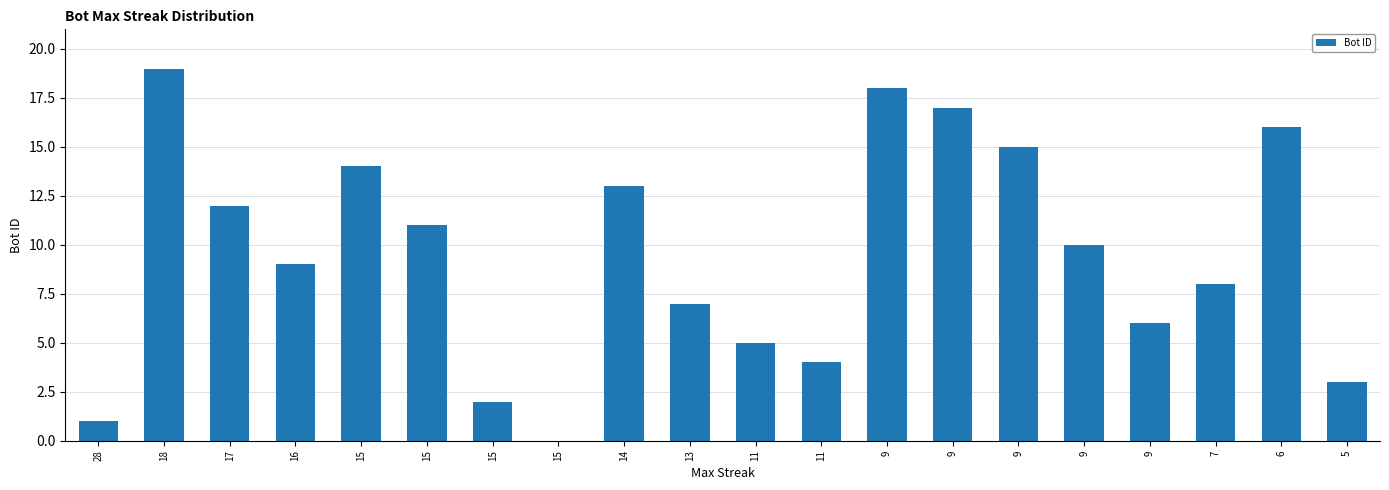

List the labels in order of value, smallest first.

15, 28, 15, 5, 11, 11, 9, 13, 7, 16, 9, 15, 17, 14, 15, 9, 6, 9, 9, 18